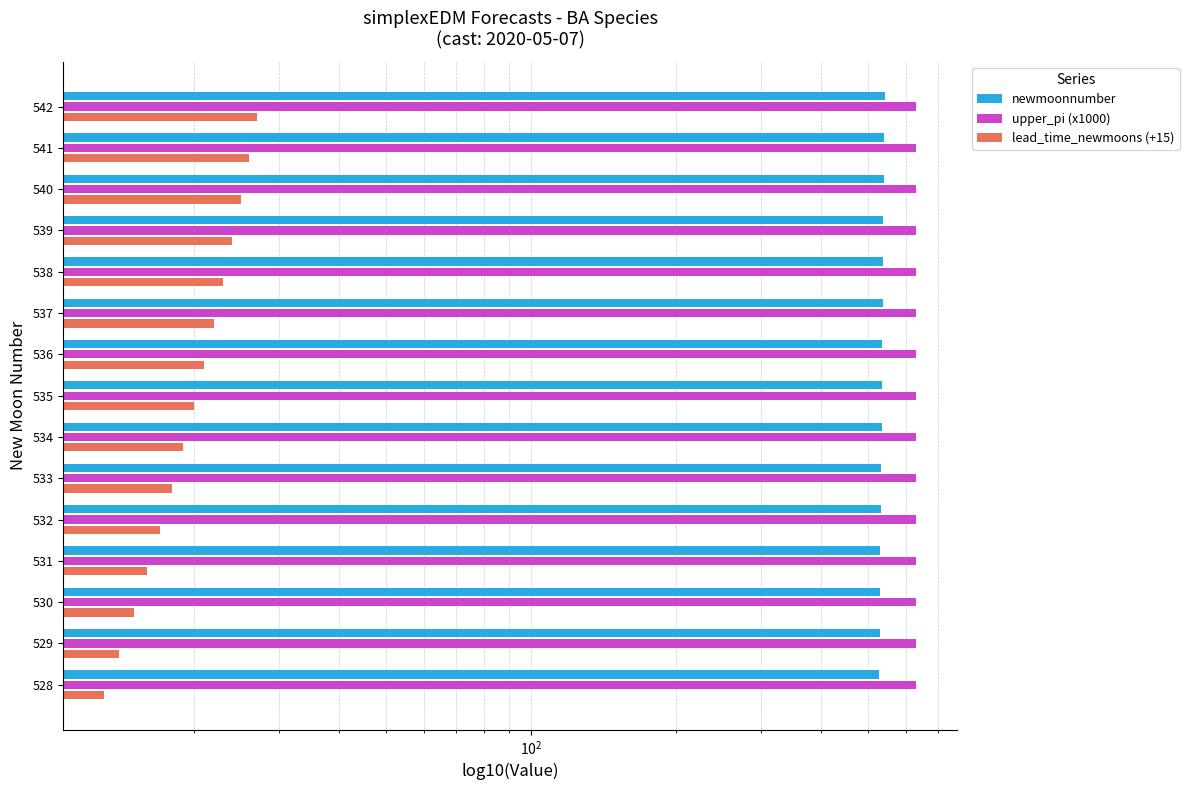

What are all the series names shown in the legend?

newmoonnumber, upper_pi (x1000), lead_time_newmoons (+15)